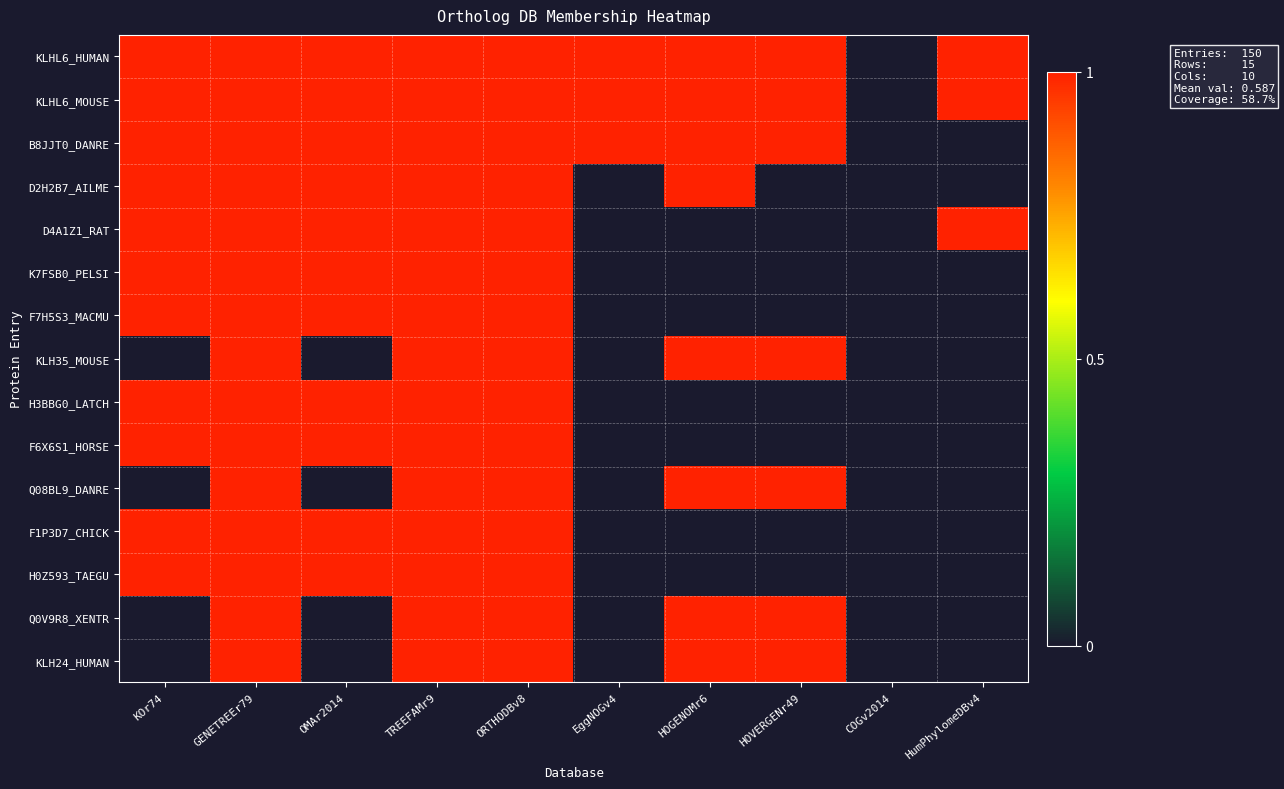

Reading left to right, list all the values displayed in this chart.

KLHL6_HUMAN: KOr74=1	GENETREEr79=1	OMAr2014=1	TREEFAMr9=1	ORTHODBv8=1	EggNOGv4=1	HOGENOMr6=1	HOVERGENr49=1	COGv2014=0	HumPhylomeDBv4=1
KLHL6_MOUSE: KOr74=1	GENETREEr79=1	OMAr2014=1	TREEFAMr9=1	ORTHODBv8=1	EggNOGv4=1	HOGENOMr6=1	HOVERGENr49=1	COGv2014=0	HumPhylomeDBv4=1
B8JJT0_DANRE: KOr74=1	GENETREEr79=1	OMAr2014=1	TREEFAMr9=1	ORTHODBv8=1	EggNOGv4=1	HOGENOMr6=1	HOVERGENr49=1	COGv2014=0	HumPhylomeDBv4=0
D2H2B7_AILME: KOr74=1	GENETREEr79=1	OMAr2014=1	TREEFAMr9=1	ORTHODBv8=1	EggNOGv4=0	HOGENOMr6=1	HOVERGENr49=0	COGv2014=0	HumPhylomeDBv4=0
D4A1Z1_RAT: KOr74=1	GENETREEr79=1	OMAr2014=1	TREEFAMr9=1	ORTHODBv8=1	EggNOGv4=0	HOGENOMr6=0	HOVERGENr49=0	COGv2014=0	HumPhylomeDBv4=1
K7FSB0_PELSI: KOr74=1	GENETREEr79=1	OMAr2014=1	TREEFAMr9=1	ORTHODBv8=1	EggNOGv4=0	HOGENOMr6=0	HOVERGENr49=0	COGv2014=0	HumPhylomeDBv4=0
F7H5S3_MACMU: KOr74=1	GENETREEr79=1	OMAr2014=1	TREEFAMr9=1	ORTHODBv8=1	EggNOGv4=0	HOGENOMr6=0	HOVERGENr49=0	COGv2014=0	HumPhylomeDBv4=0
KLH35_MOUSE: KOr74=0	GENETREEr79=1	OMAr2014=0	TREEFAMr9=1	ORTHODBv8=1	EggNOGv4=0	HOGENOMr6=1	HOVERGENr49=1	COGv2014=0	HumPhylomeDBv4=0
H3BBG0_LATCH: KOr74=1	GENETREEr79=1	OMAr2014=1	TREEFAMr9=1	ORTHODBv8=1	EggNOGv4=0	HOGENOMr6=0	HOVERGENr49=0	COGv2014=0	HumPhylomeDBv4=0
F6X6S1_HORSE: KOr74=1	GENETREEr79=1	OMAr2014=1	TREEFAMr9=1	ORTHODBv8=1	EggNOGv4=0	HOGENOMr6=0	HOVERGENr49=0	COGv2014=0	HumPhylomeDBv4=0
Q08BL9_DANRE: KOr74=0	GENETREEr79=1	OMAr2014=0	TREEFAMr9=1	ORTHODBv8=1	EggNOGv4=0	HOGENOMr6=1	HOVERGENr49=1	COGv2014=0	HumPhylomeDBv4=0
F1P3D7_CHICK: KOr74=1	GENETREEr79=1	OMAr2014=1	TREEFAMr9=1	ORTHODBv8=1	EggNOGv4=0	HOGENOMr6=0	HOVERGENr49=0	COGv2014=0	HumPhylomeDBv4=0
H0Z593_TAEGU: KOr74=1	GENETREEr79=1	OMAr2014=1	TREEFAMr9=1	ORTHODBv8=1	EggNOGv4=0	HOGENOMr6=0	HOVERGENr49=0	COGv2014=0	HumPhylomeDBv4=0
Q0V9R8_XENTR: KOr74=0	GENETREEr79=1	OMAr2014=0	TREEFAMr9=1	ORTHODBv8=1	EggNOGv4=0	HOGENOMr6=1	HOVERGENr49=1	COGv2014=0	HumPhylomeDBv4=0
KLH24_HUMAN: KOr74=0	GENETREEr79=1	OMAr2014=0	TREEFAMr9=1	ORTHODBv8=1	EggNOGv4=0	HOGENOMr6=1	HOVERGENr49=1	COGv2014=0	HumPhylomeDBv4=0